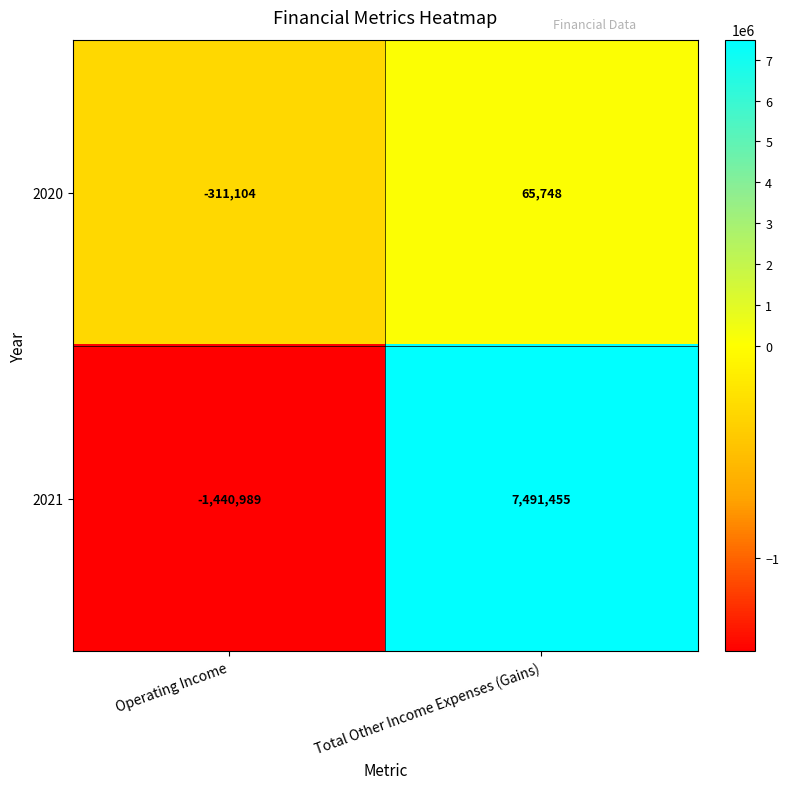

What is the approximate value of 2020 at Operating Income?

-311104